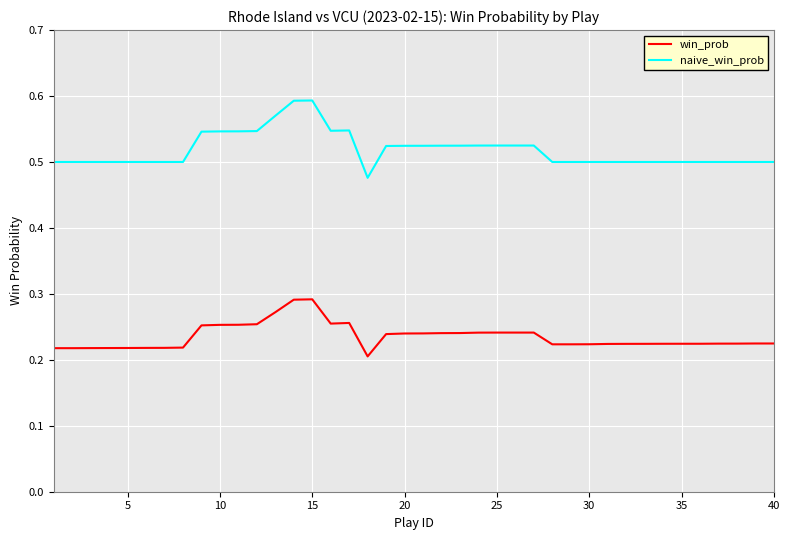

List the series in order of their peak value, lowest first.

win_prob, naive_win_prob